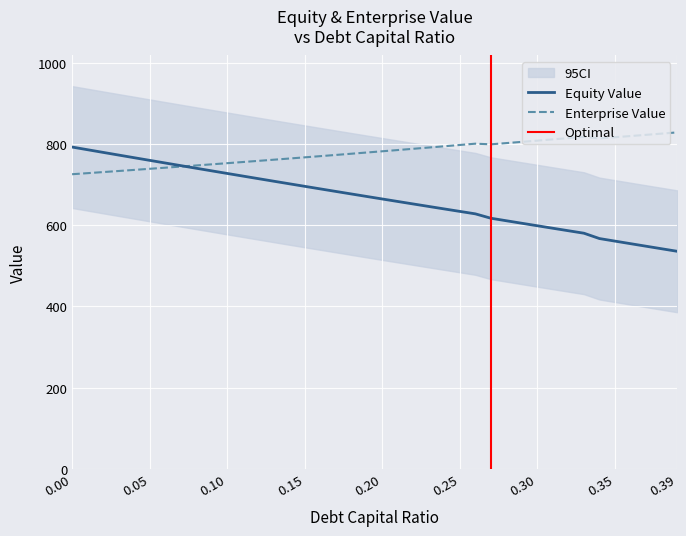

True or false: equity_value and debt_capital cross at least once.

True